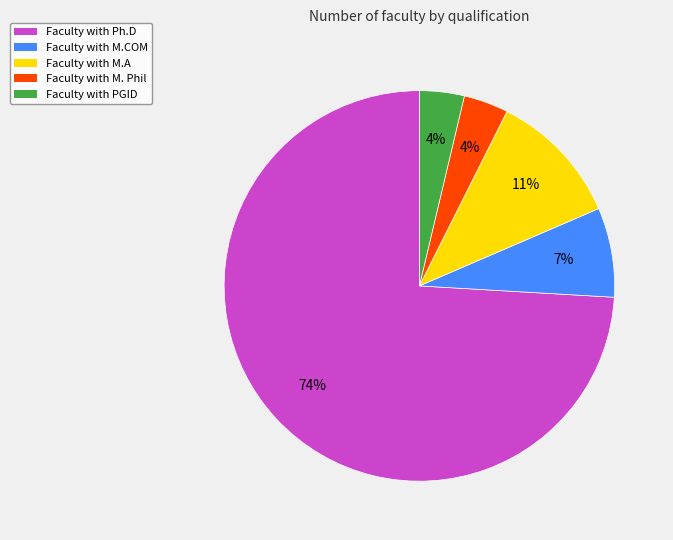

How many slices are in this pie chart?

5